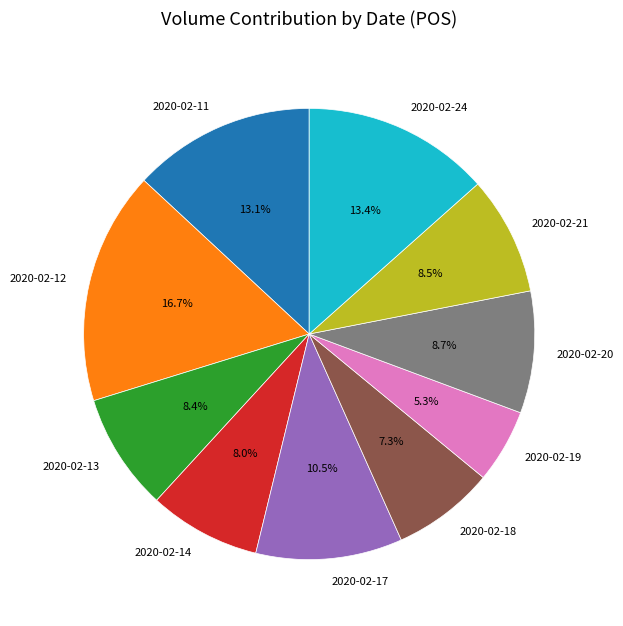

Is it true that 2020-02-13 is 14% of the pie?

False